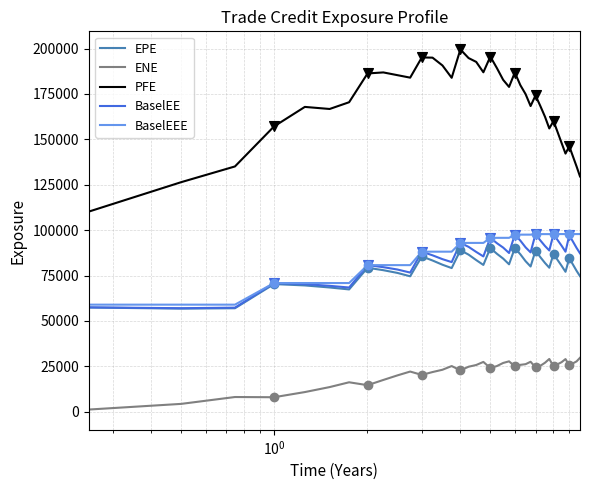

What are all the series names shown in the legend?

EPE, ENE, PFE, BaselEE, BaselEEE